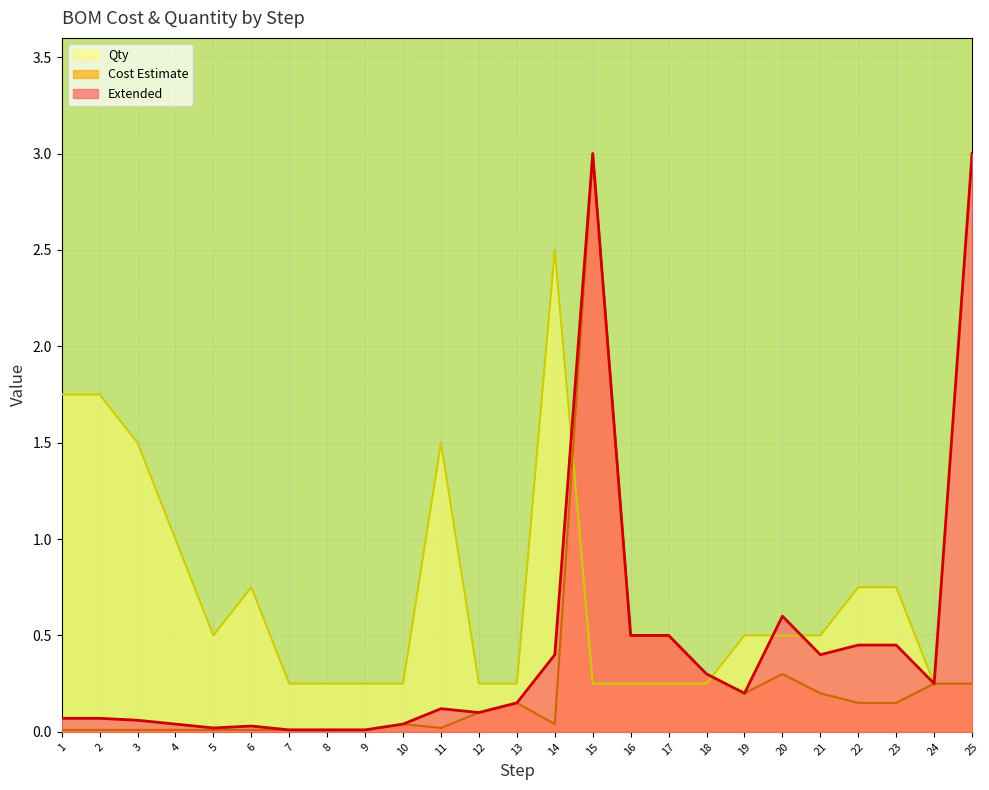

Reading right to left, what are all the values shown in this chart?

Extended: 3.0	0.2	0.5	0.5	0.4	0.6	0.2	0.3	0.5	0.5	3.0	0.4	0.1	0.1	0.1	0.0	0.0	0.0	0.0	0.0	0.0	0.0	0.1	0.1	0.1
Cost Estimate: 0.2	0.2	0.1	0.1	0.2	0.3	0.2	0.3	0.5	0.5	3.0	0.0	0.1	0.1	0.0	0.0	0.0	0.0	0.0	0.0	0.0	0.0	0.0	0.0	0.0
Qty: 3.0	0.2	0.8	0.8	0.5	0.5	0.5	0.2	0.2	0.2	0.2	2.5	0.2	0.2	1.5	0.2	0.2	0.2	0.2	0.8	0.5	1.0	1.5	1.8	1.8